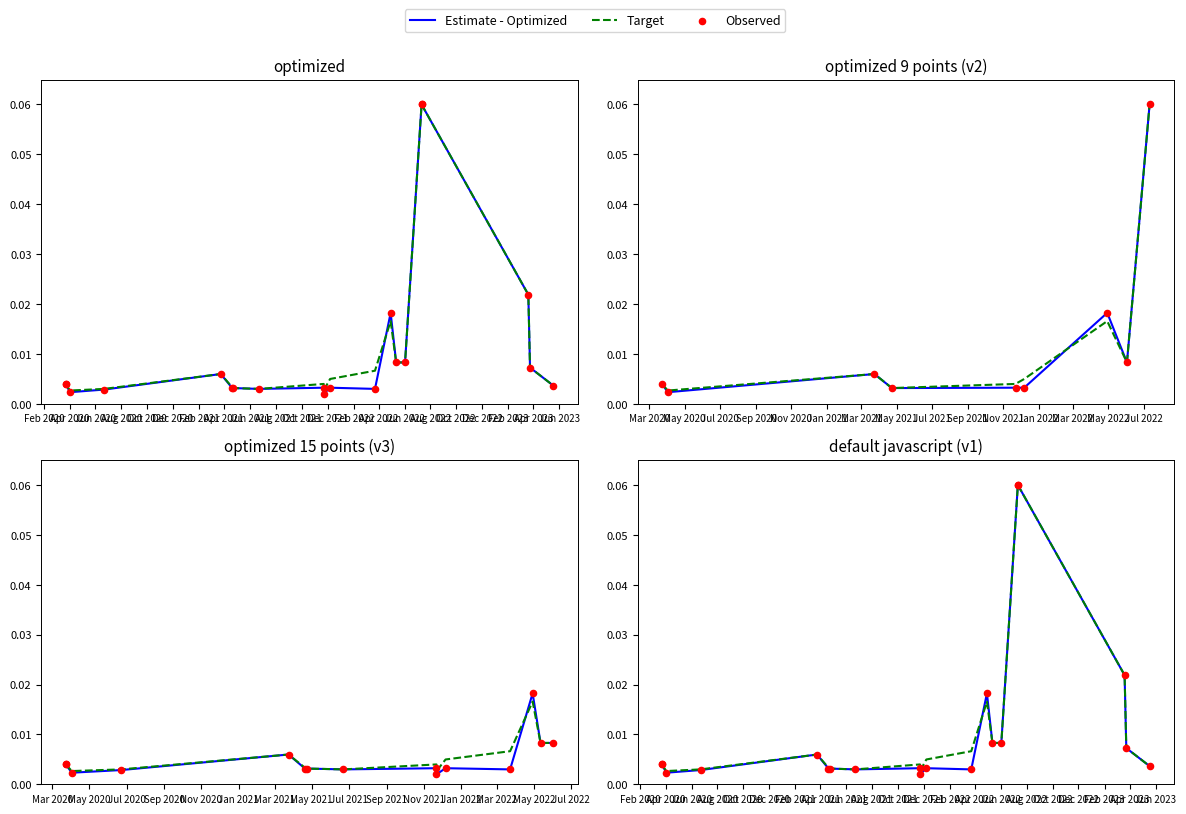

At which category is the sum across all series the highest?

Aug 2022